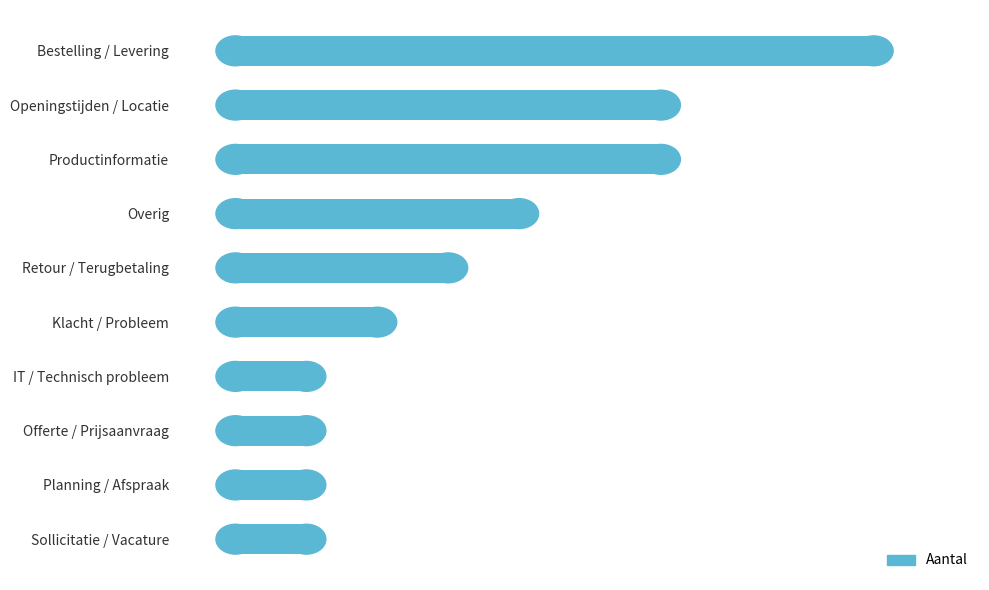

Are the bars horizontal?

Yes